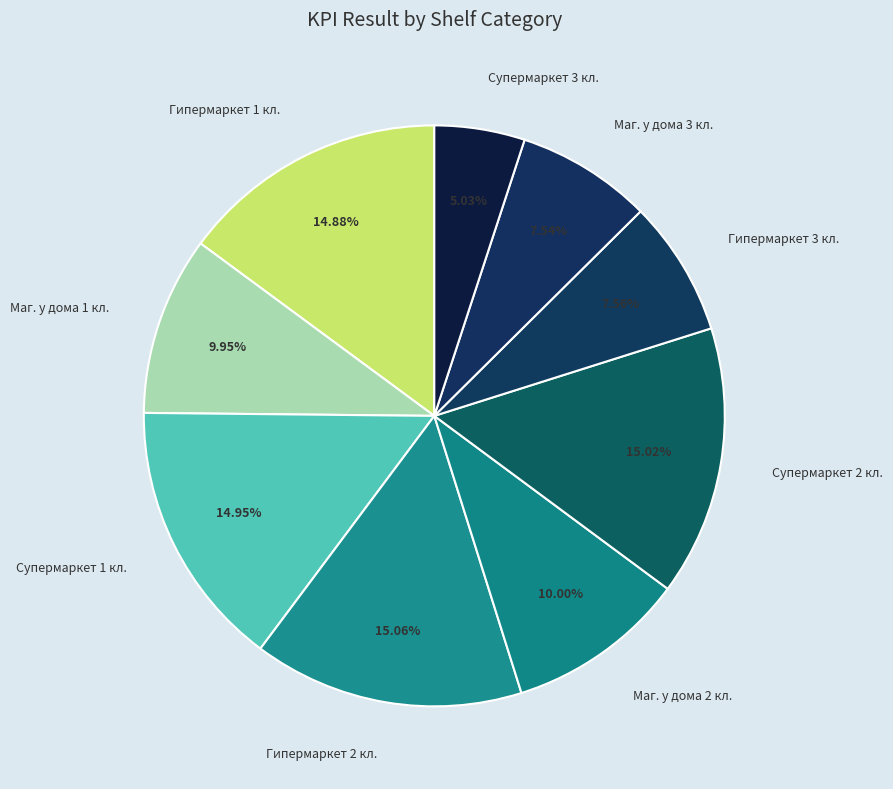

How many slices are in this pie chart?

9